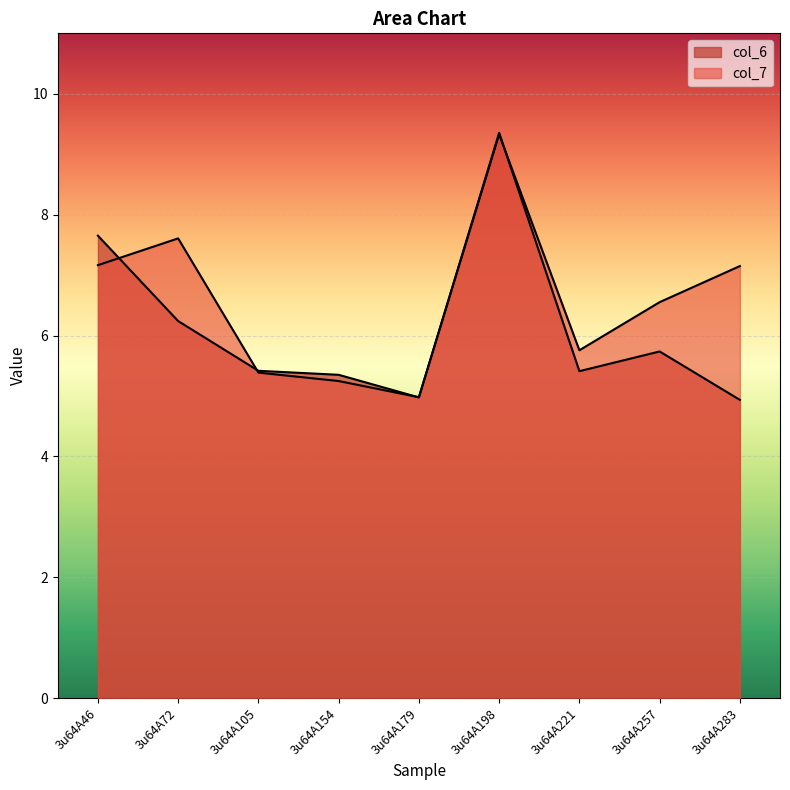

Which series ends up on top after the final intersection of col_6 and col_7?

col_7